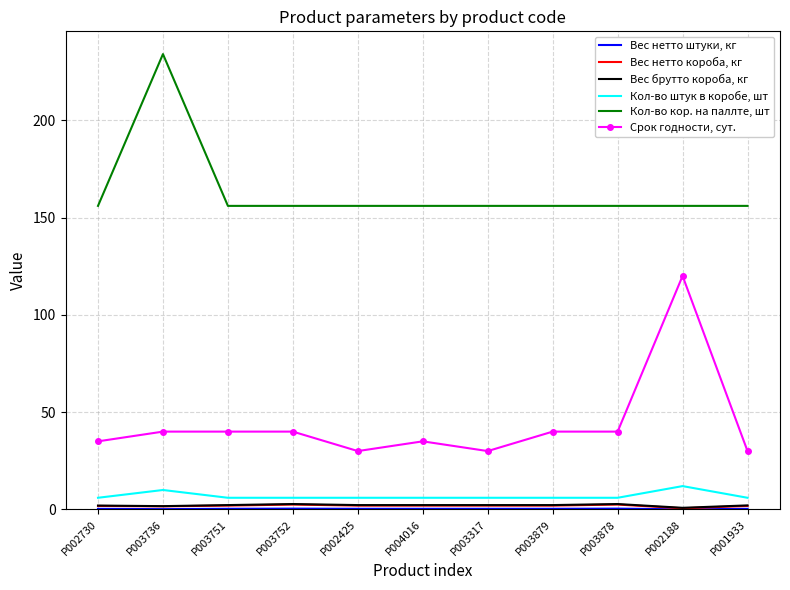

True or false: Срок годности, сут. and Вес брутто короба, кг intersect in this chart.

False